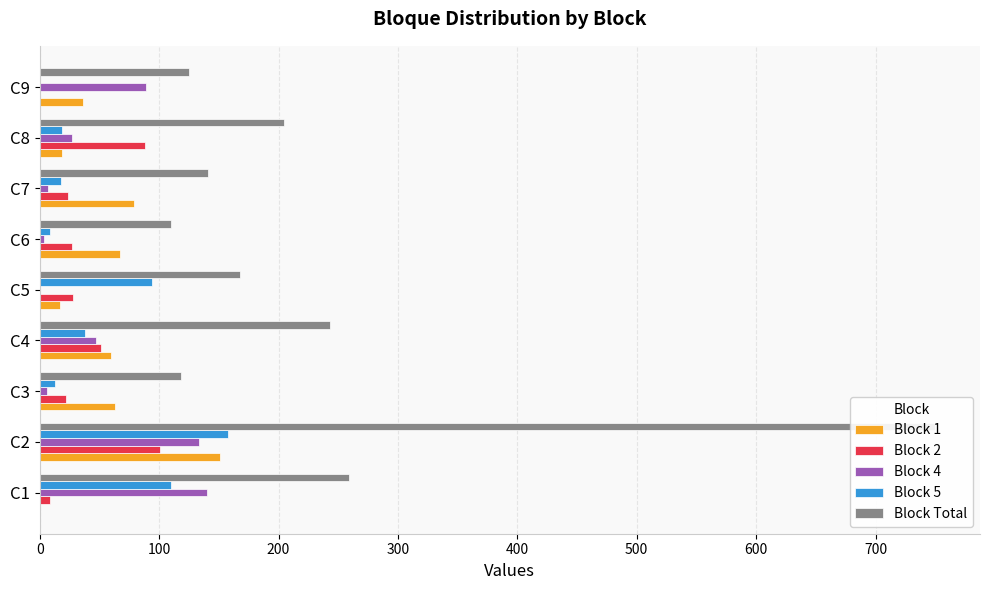

What is the maximum value shown in the chart?

750